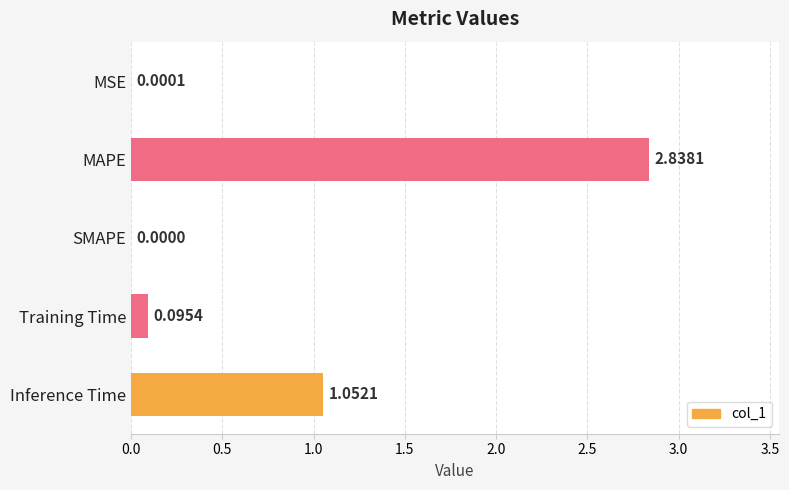

What is the change in value from SMAPE to Training Time?

+0.1